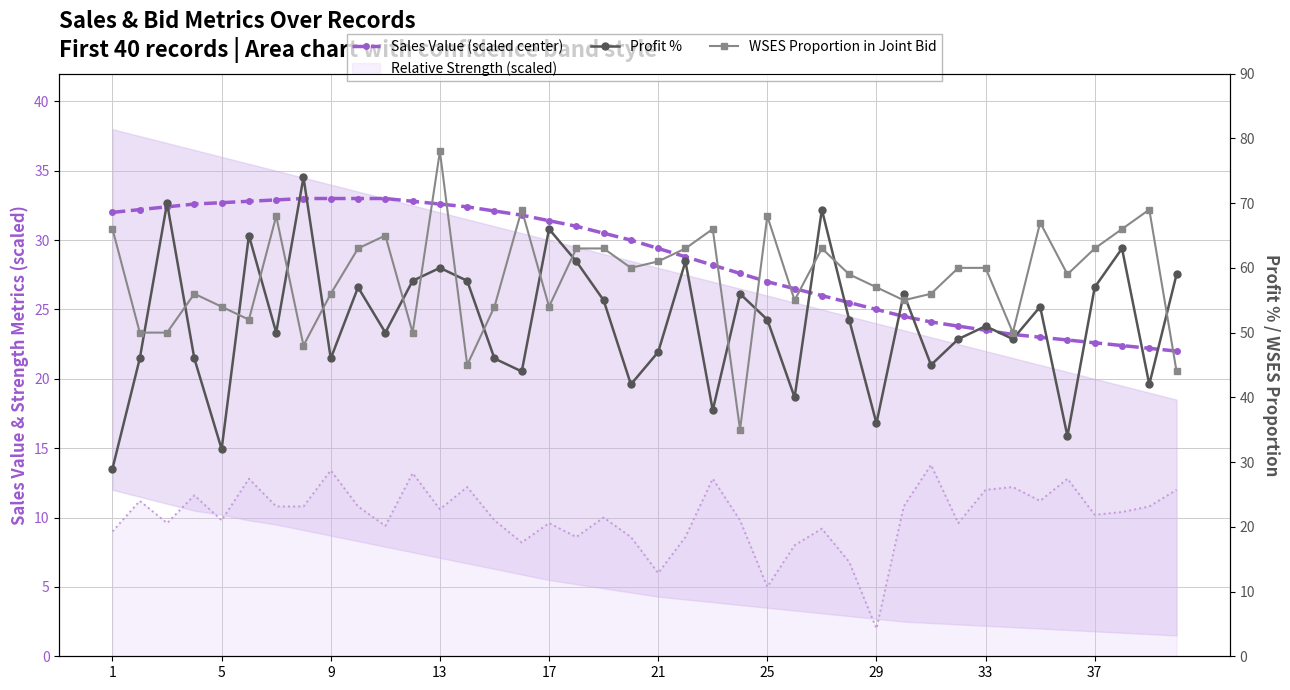

Between 1 and 26, which series saw the biggest shift?

Profit %